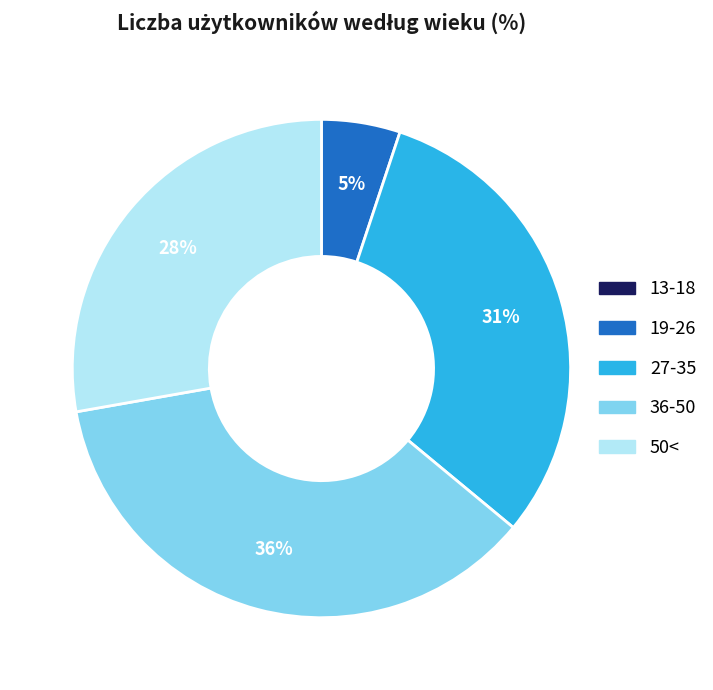

To the nearest percent, what is the average slice percentage?

20%